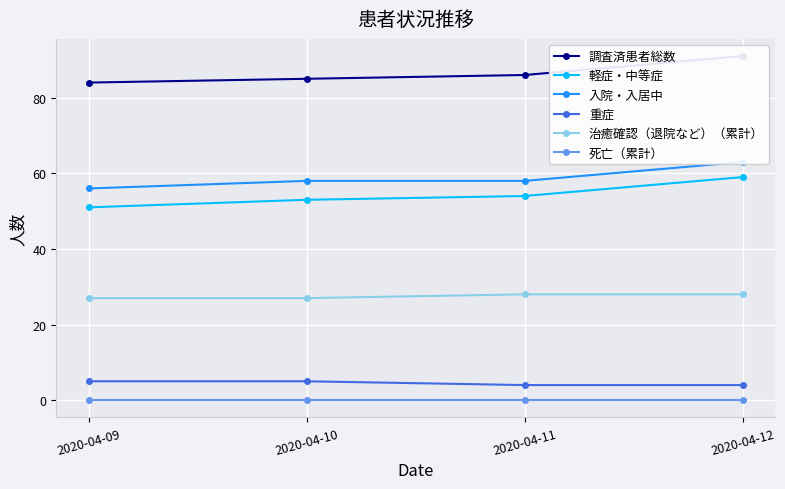

What is the highest value of the 軽症・中等症 series?

59